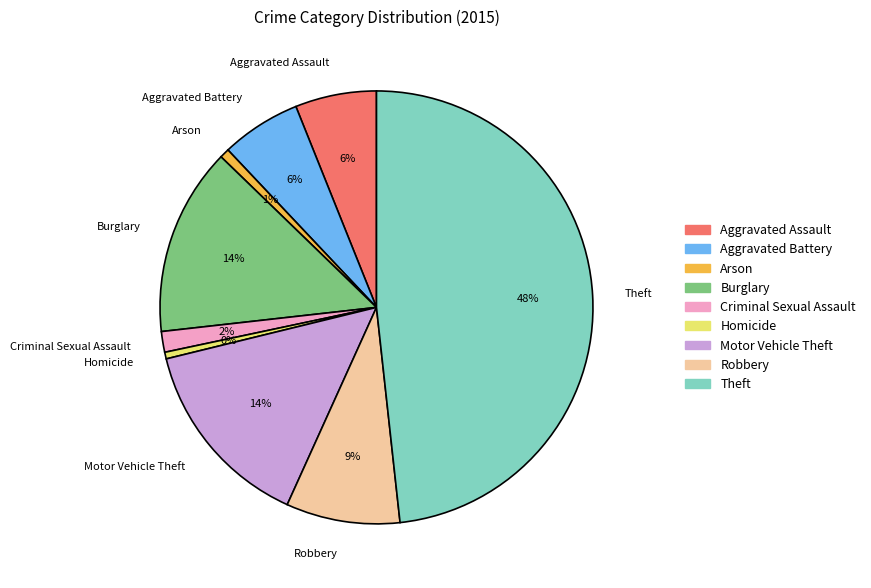

Does Theft represent more than half of the total?

No